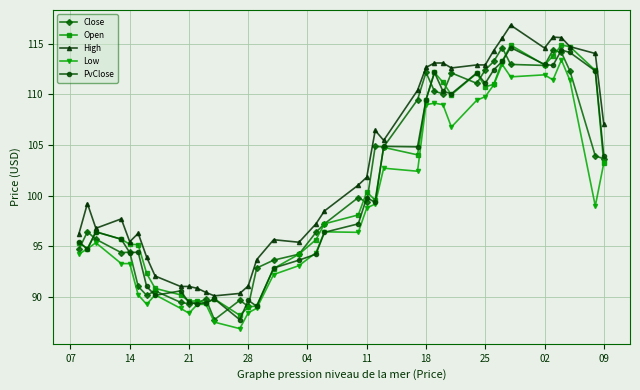

True or false: PvClose has more than 2 points higher than both neighbors.

True